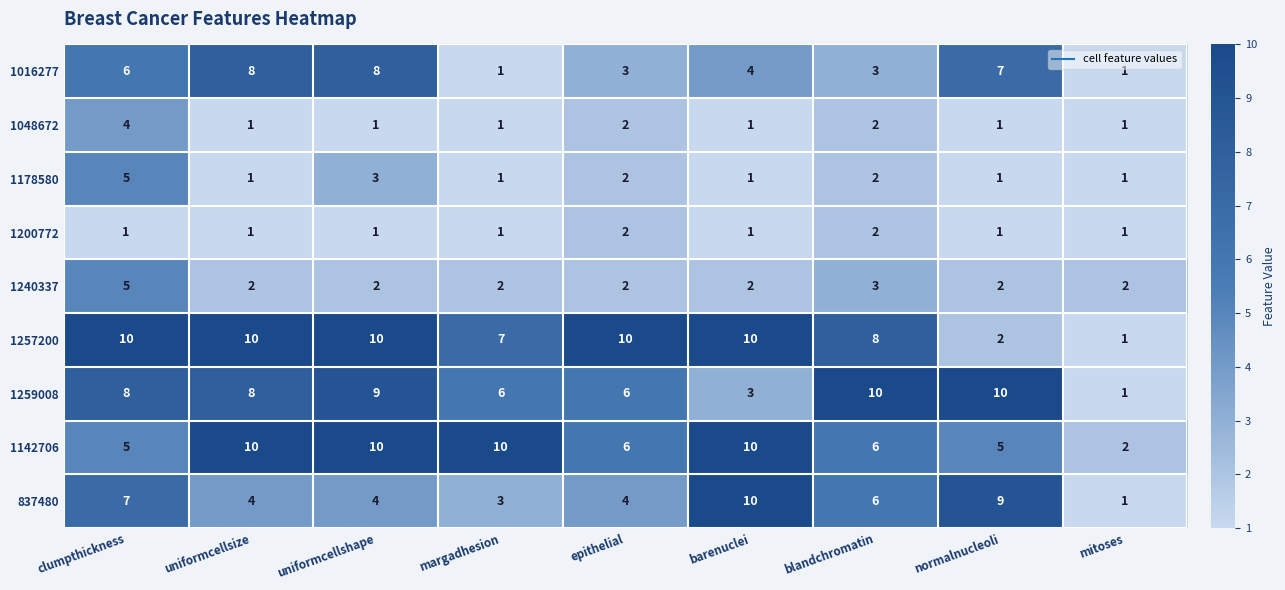

At which label does 1240337 reach its peak?

clumpthickness